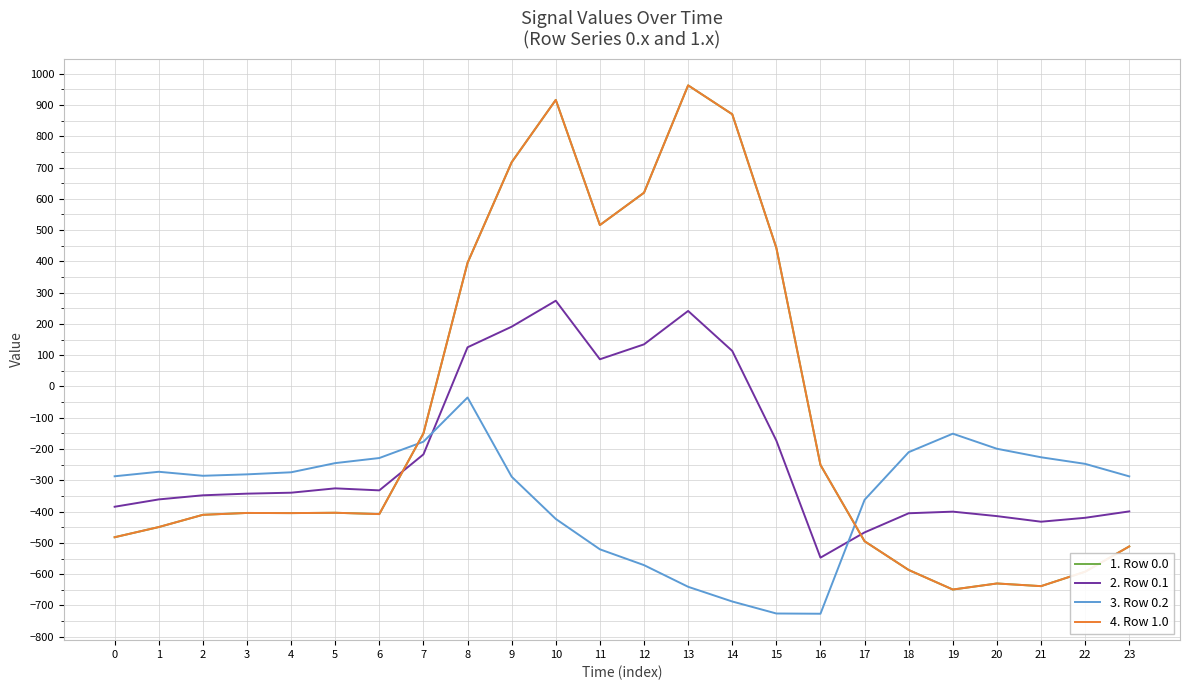

What is the value of the 3. Row 0.2 point at the 4th from the left?

-281.0